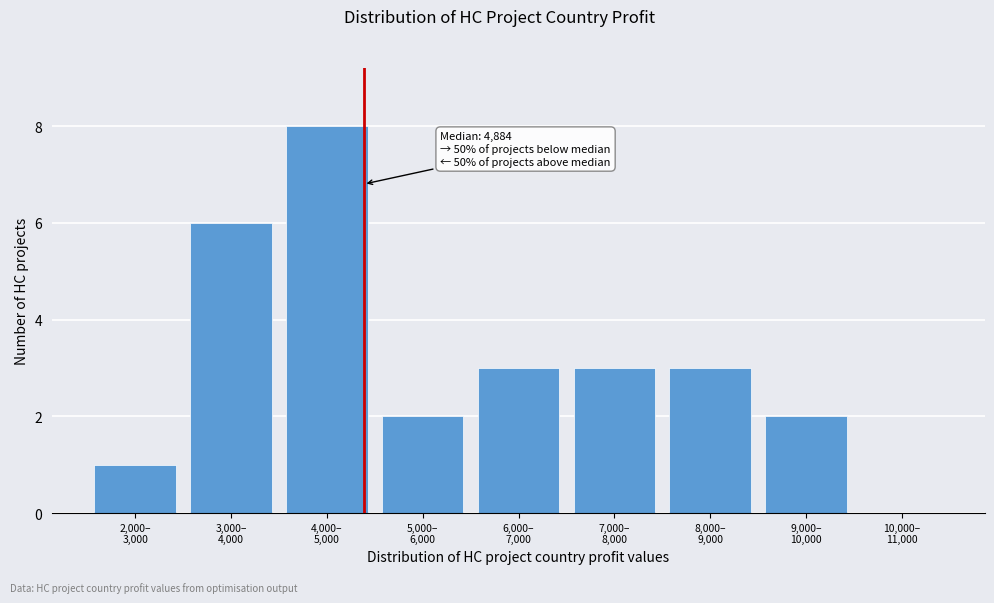

What is the sum of all values?

28